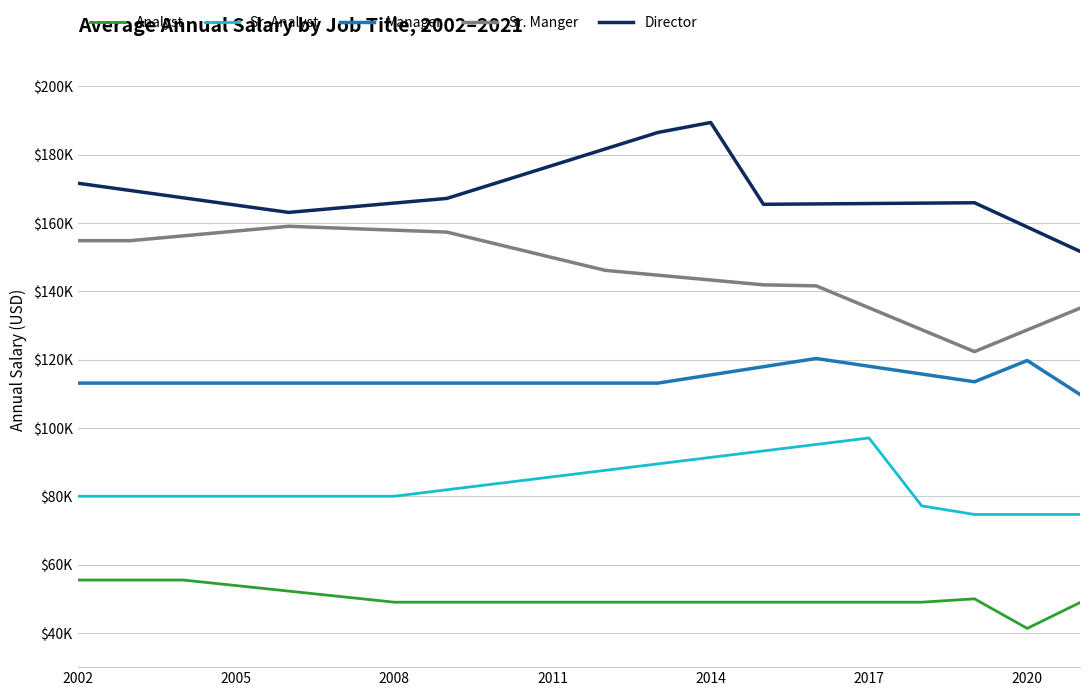

What are all the series names shown in the legend?

Analyst, Sr. Analyst, Manager, Sr. Manger, Director